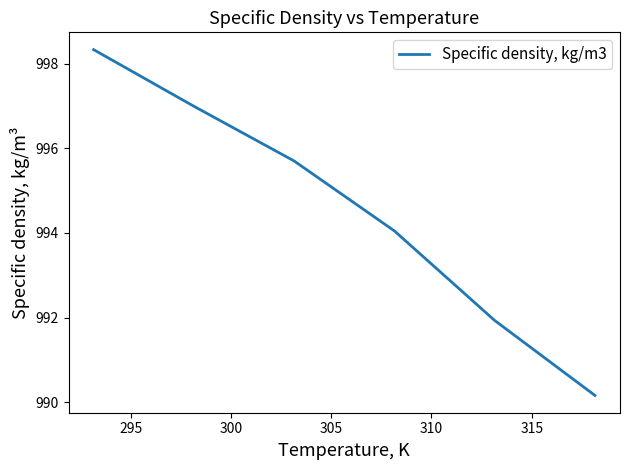

What is the difference between the second highest and second lowest values?

5.1